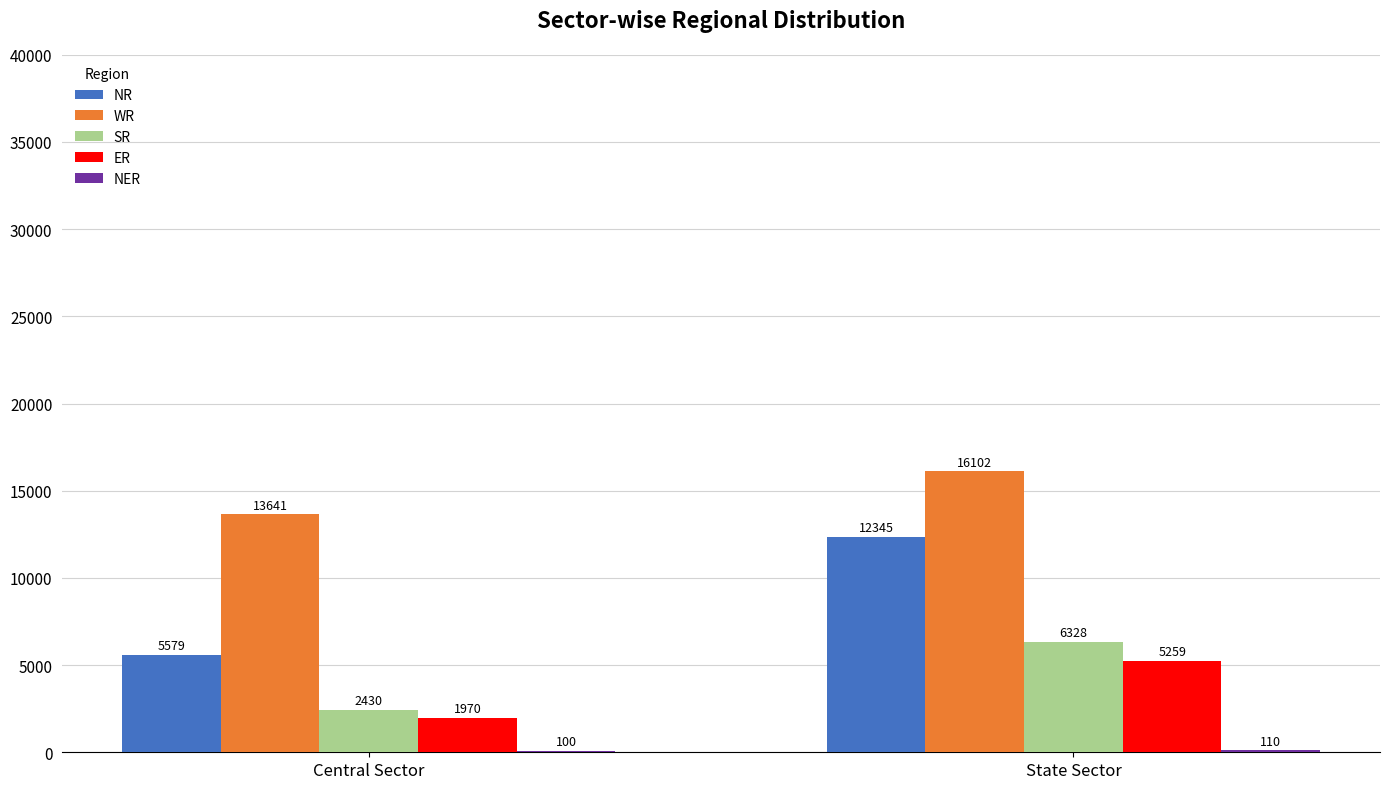

Which series changed the most between Central Sector and State Sector?

NR